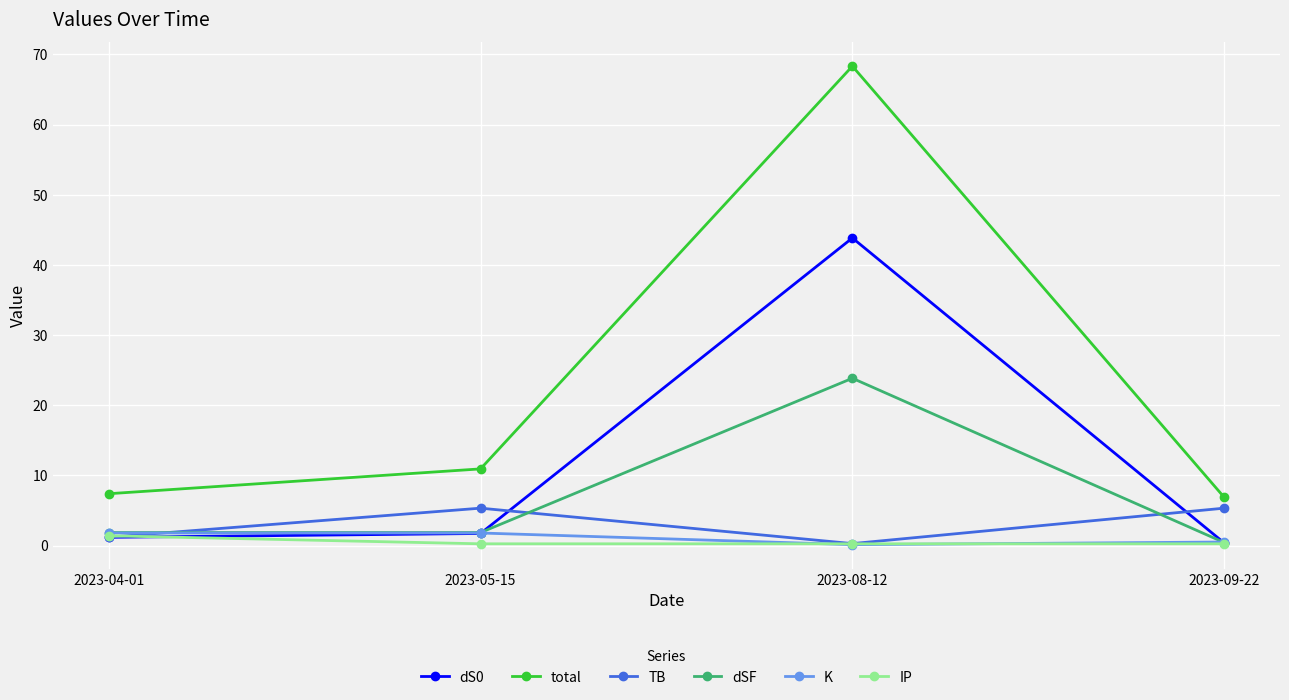

The value of dSF at 2023-08-12 is 13.7. True or false?

False